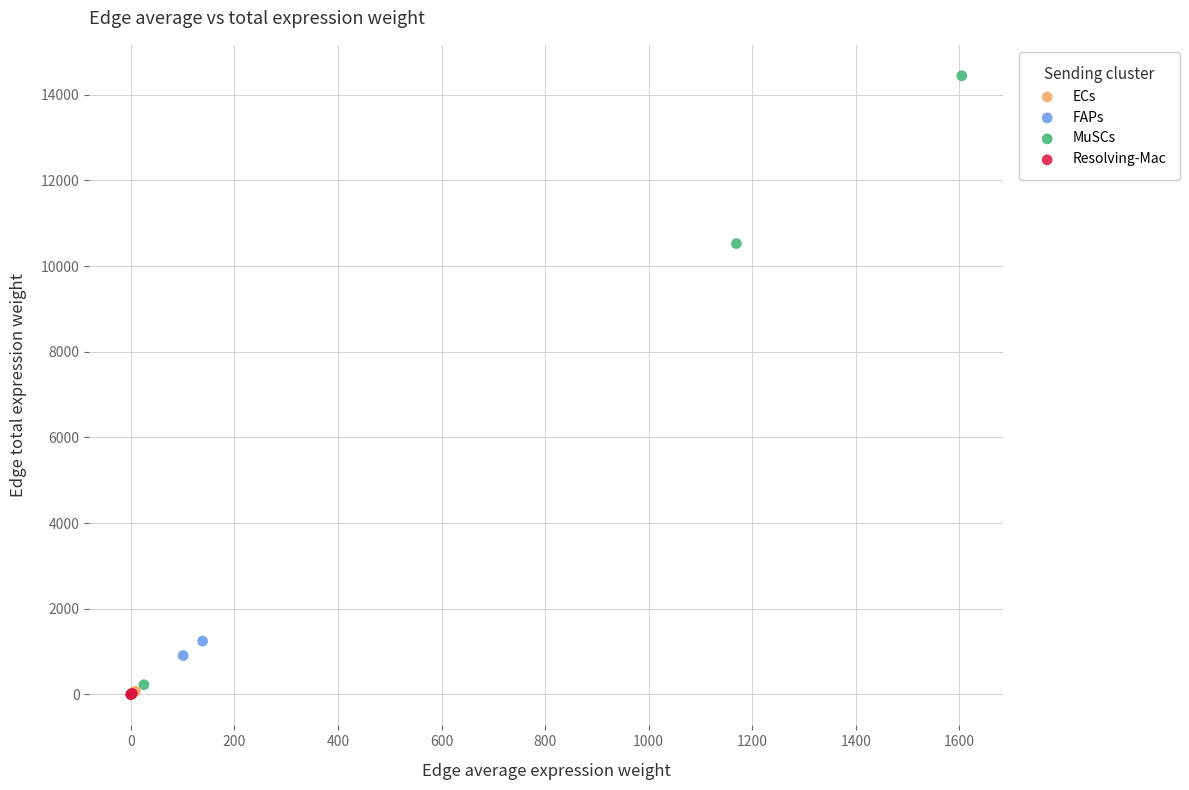

Which series contains the highest Y value?

MuSCs